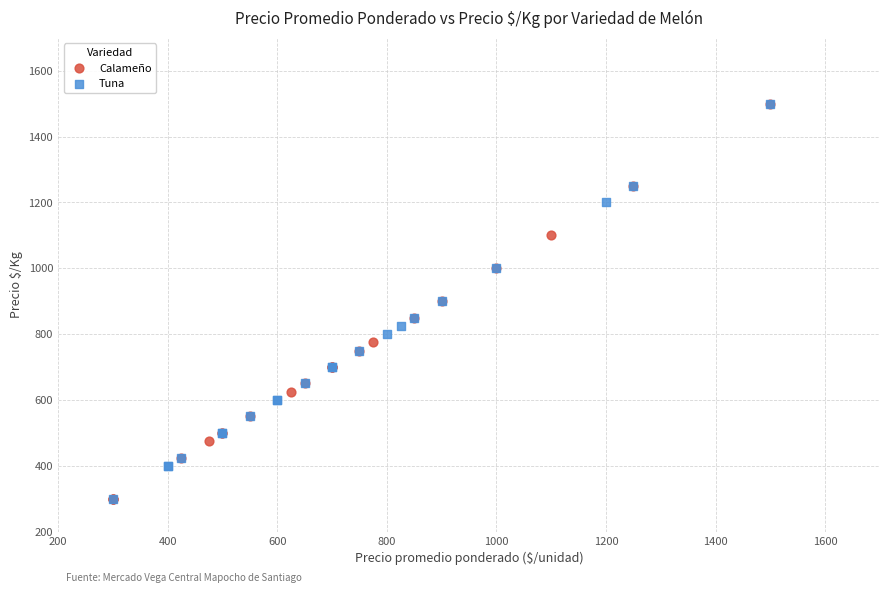

Which series has the widest spread of Y values?

Calameño